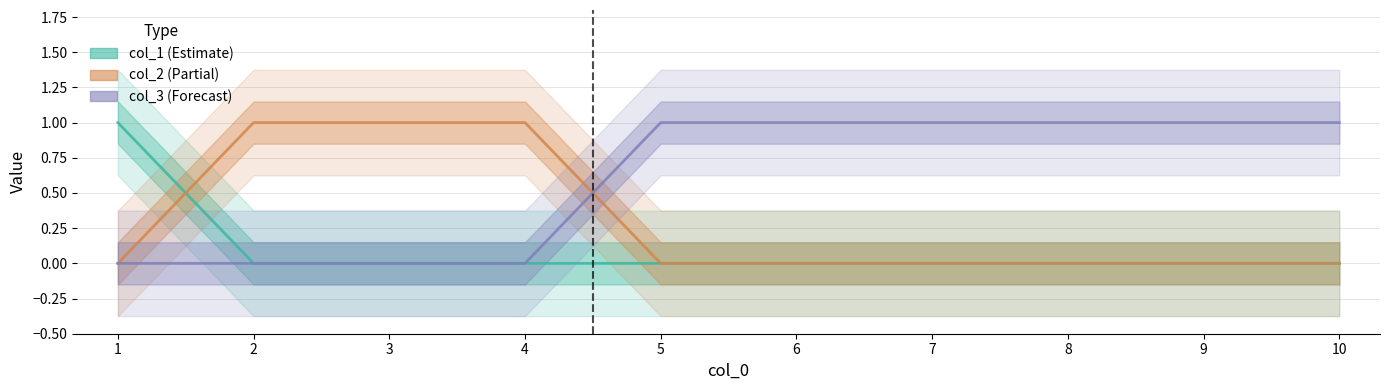

Rank the series by their average value, from highest to lowest.

col_3, col_2, col_1